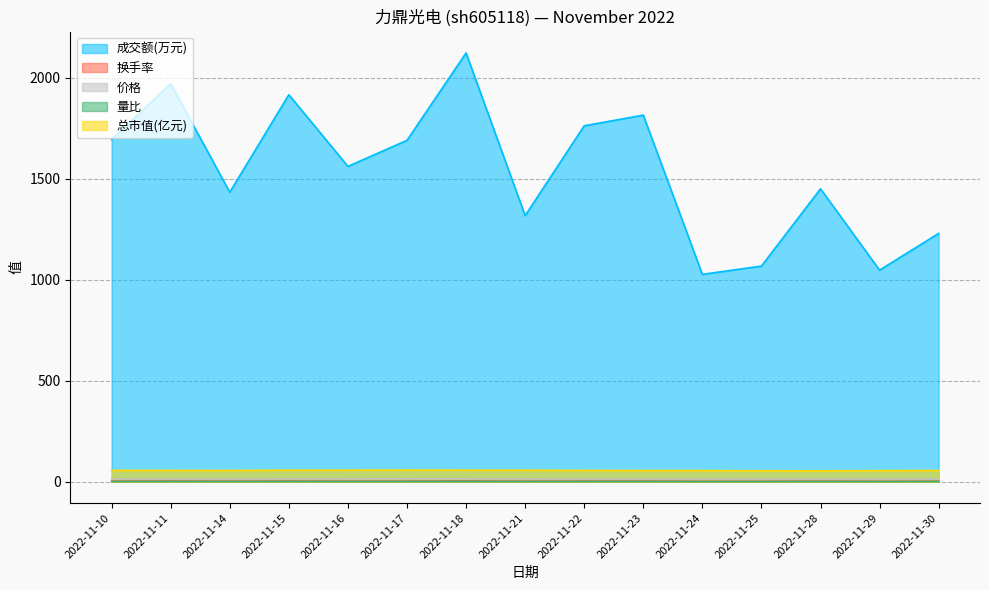

True or false: 价格 and 成交额(万元) cross at least once.

False